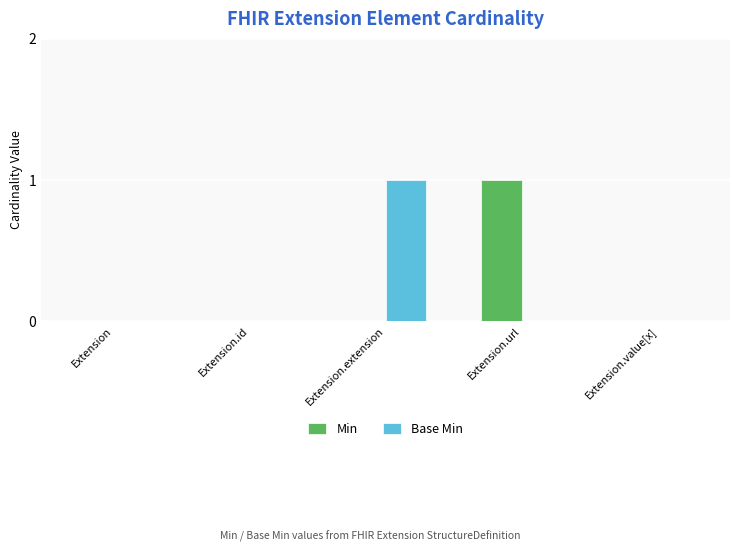

True or false: Min has a value of 1 at Extension.url.

True